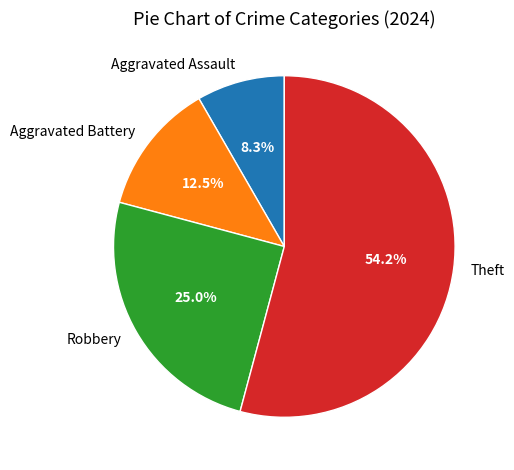

Between Aggravated Assault and Theft, which is larger?

Theft